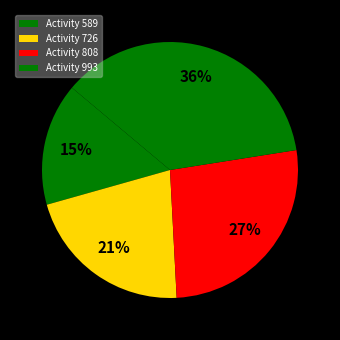

How many segments does this pie chart have?

4